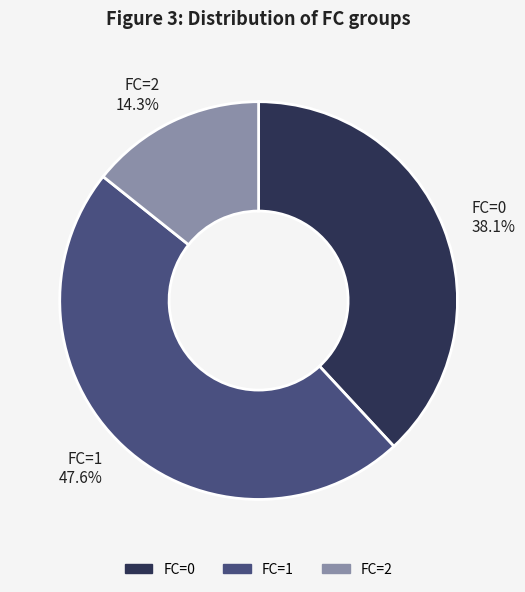

To the nearest percent, what is the combined percentage of FC=2 and FC=0?

52%